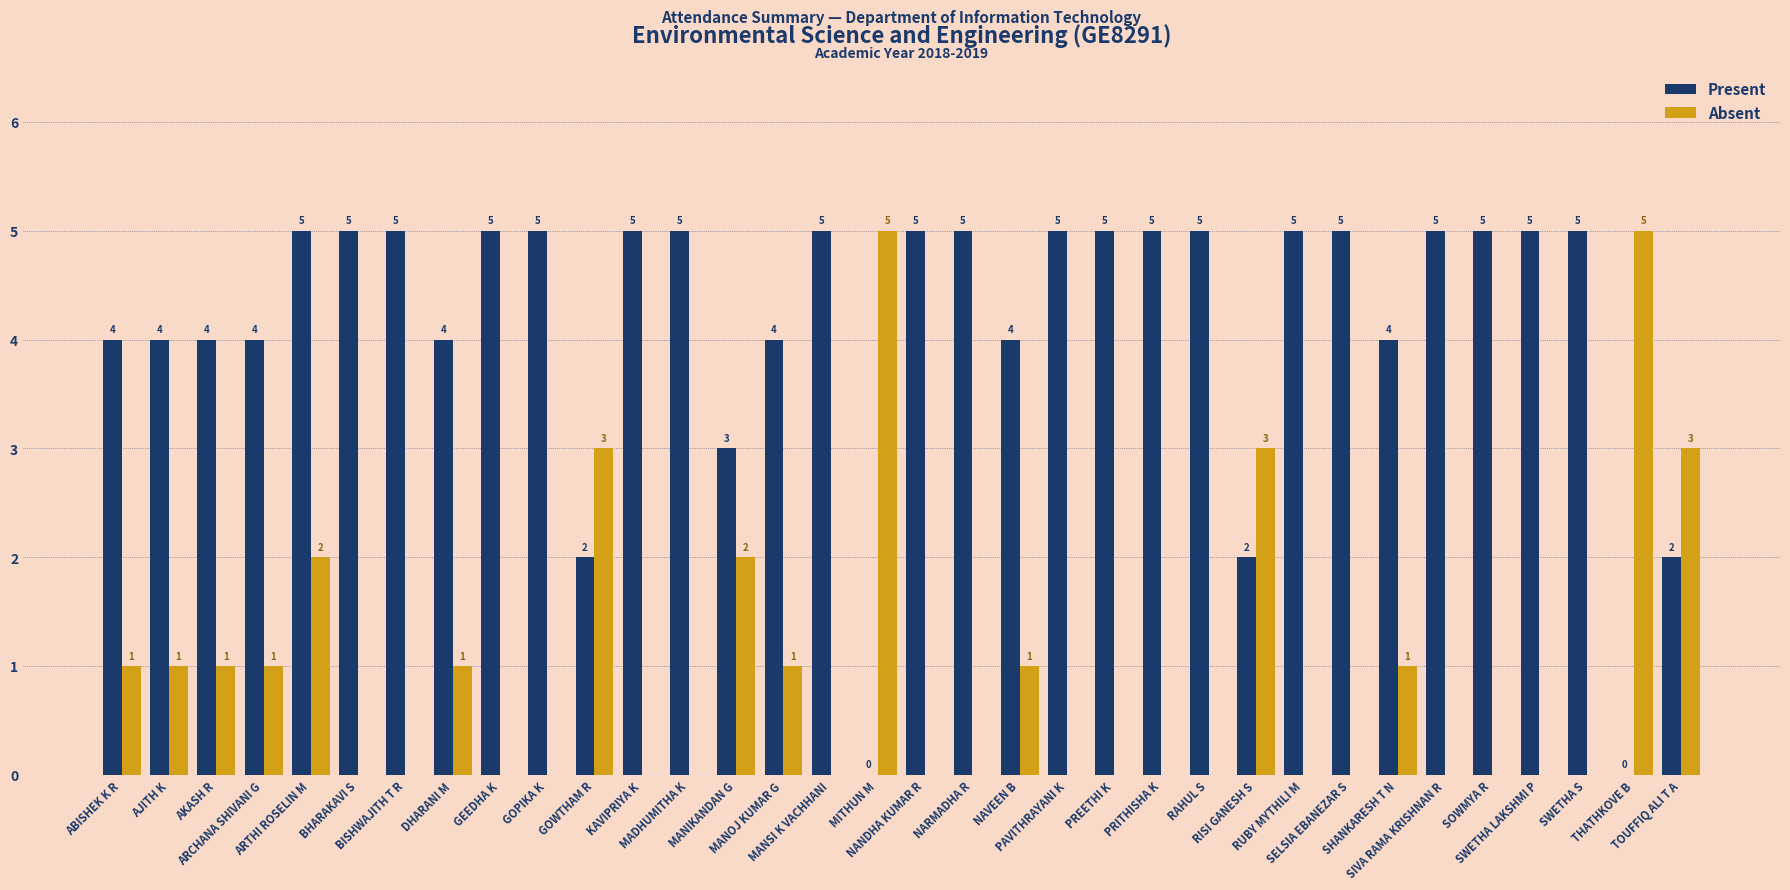

True or false: Present has a value of 3 at PREETHI K.

False